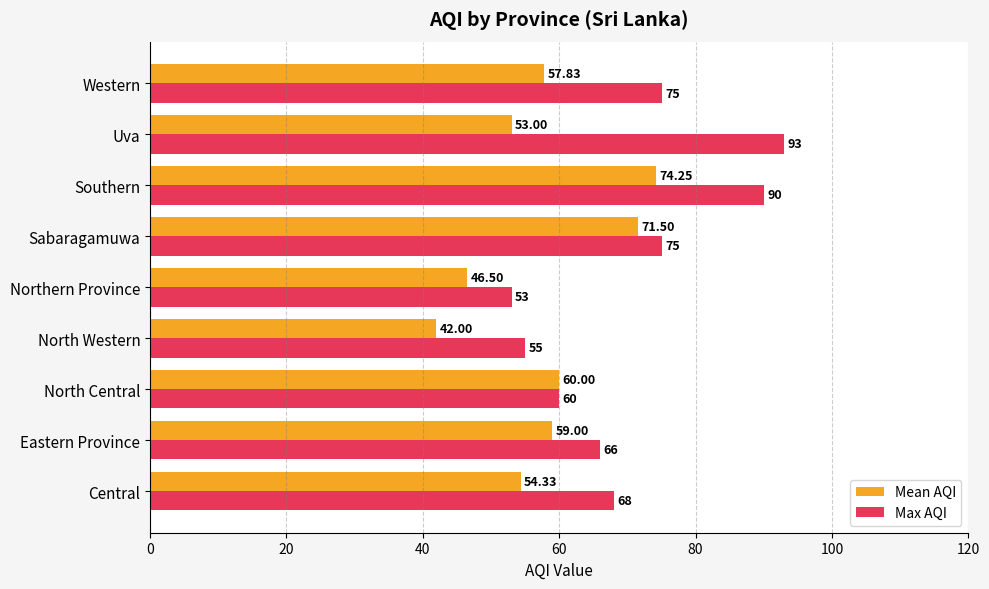

What is the total value across all series at North Central?

120.0